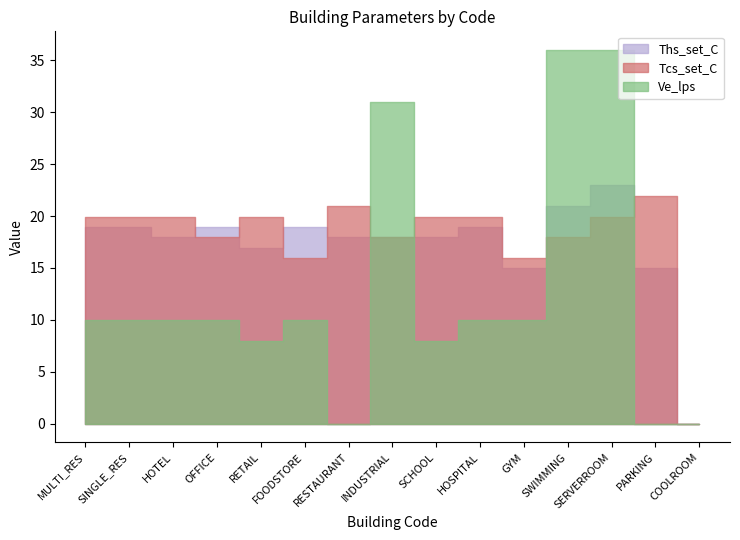

True or false: Ve_lps has more than 0 points higher than both neighbors.

True